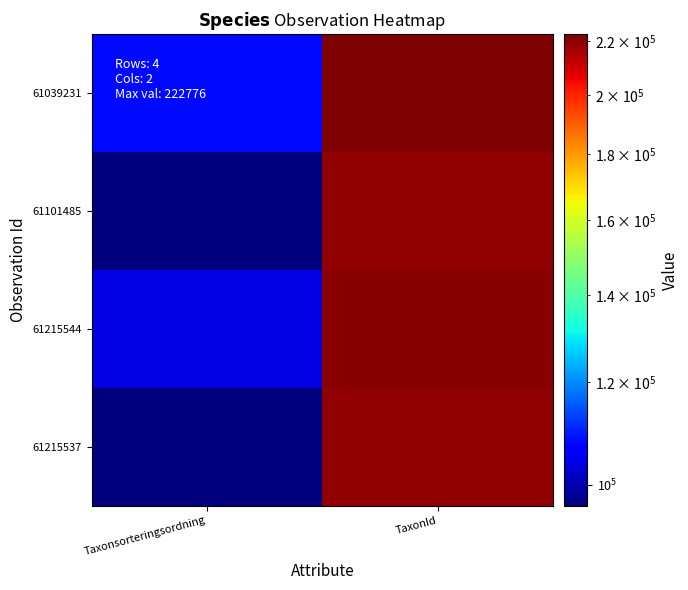

Which series changed the most between Taxonsorteringsordning and TaxonId?

61101485